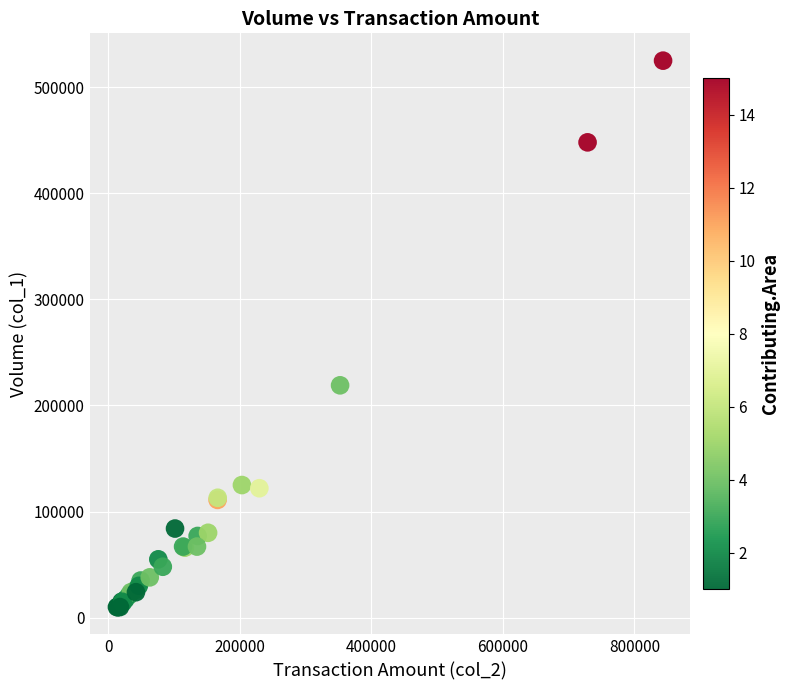

What Y value in the scatter plot is closest to 267500?

219000